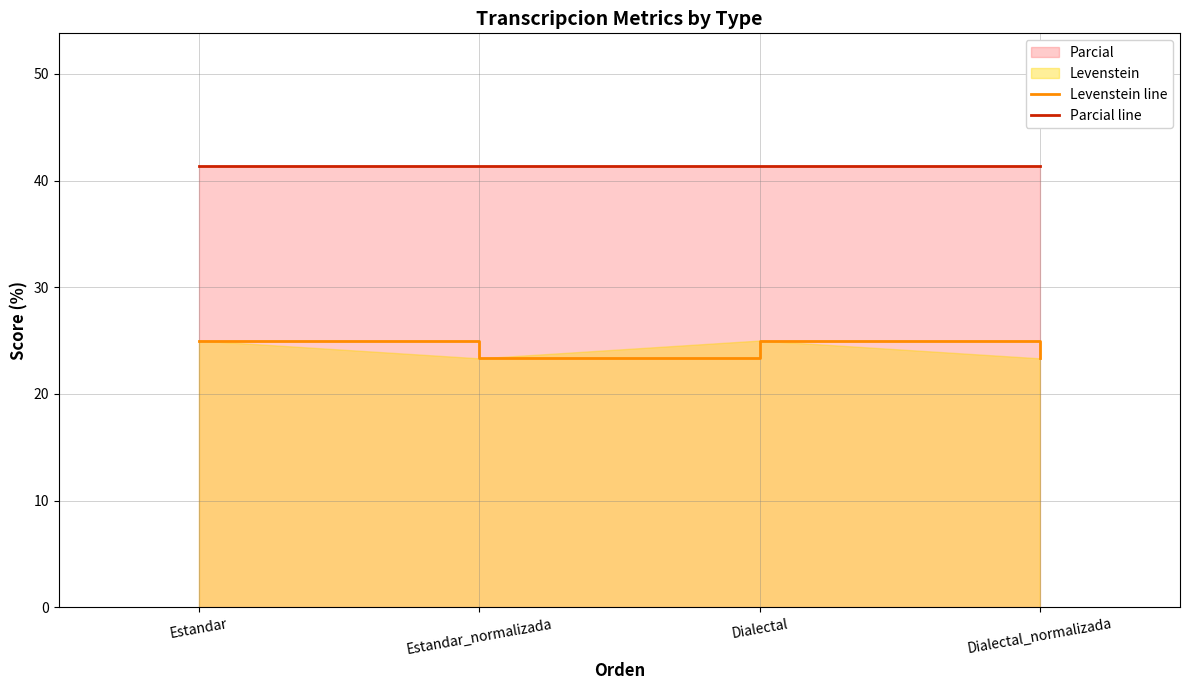

How many lines are shown in the chart?

2